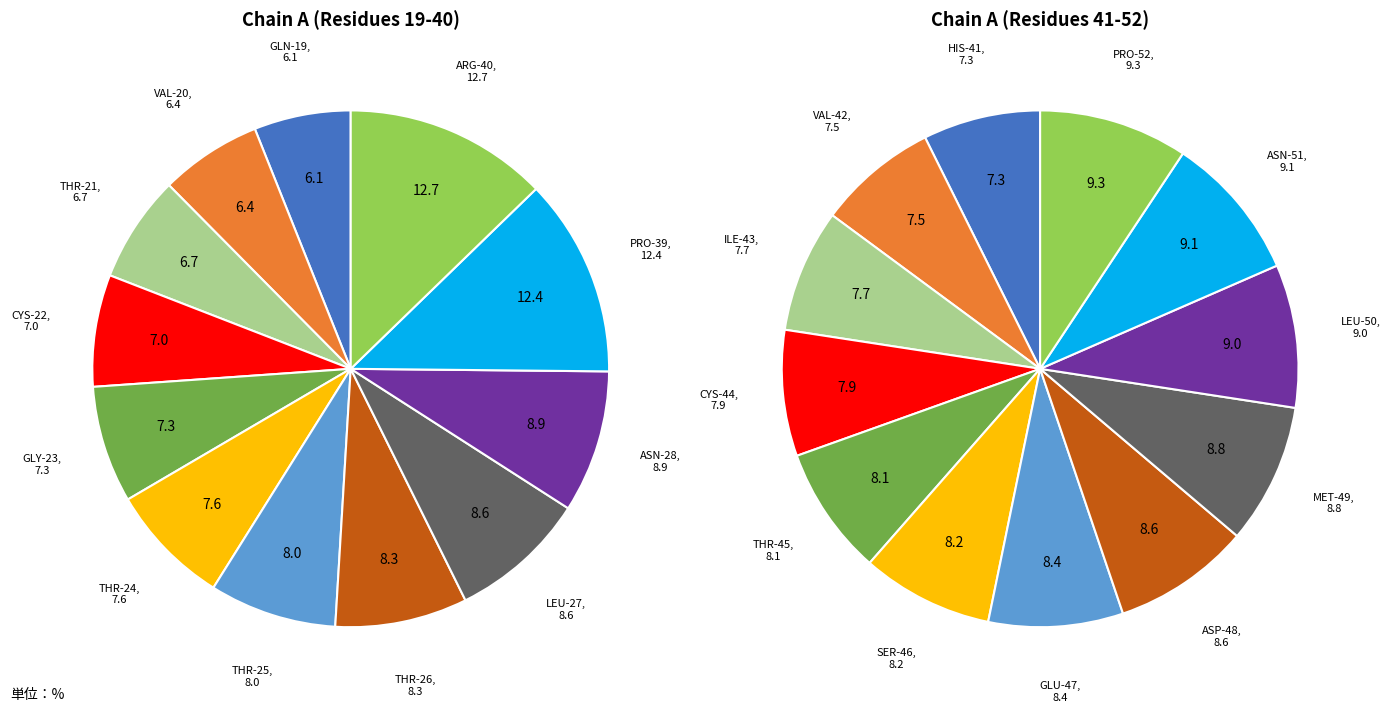

Between THR-25 and ARG-40, which is larger?

ARG-40